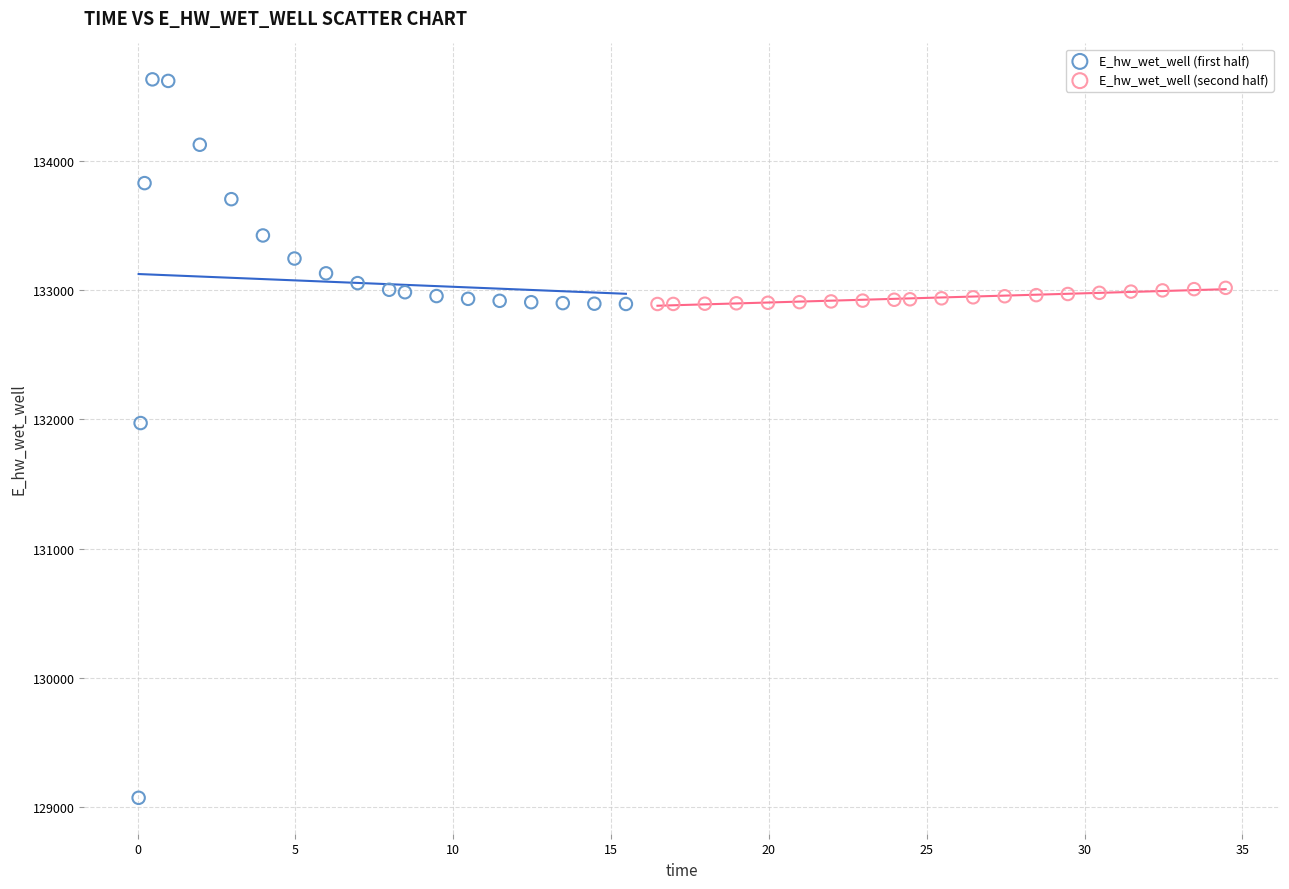

Which series has the largest Y range (max minus min)?

E_hw_wet_well (first half)